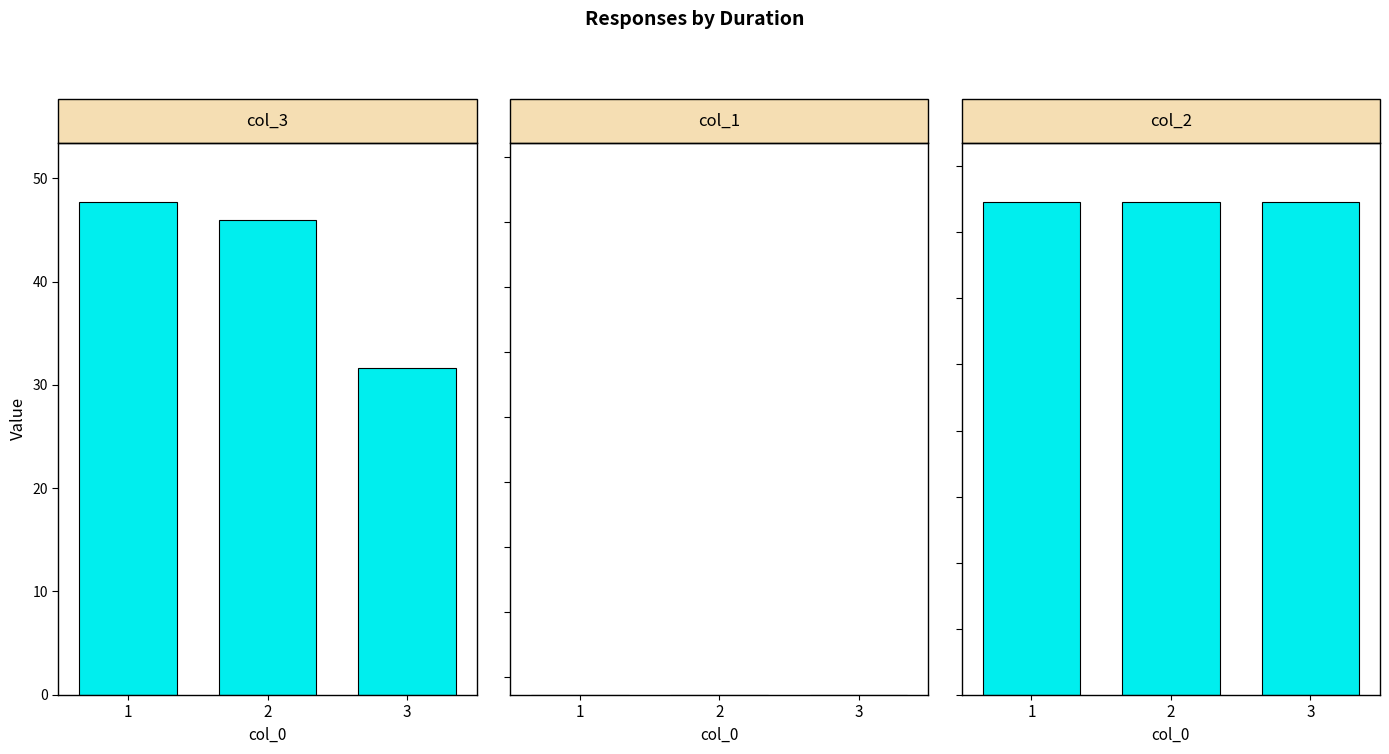

What is the highest value of the col_3 series?

47.7